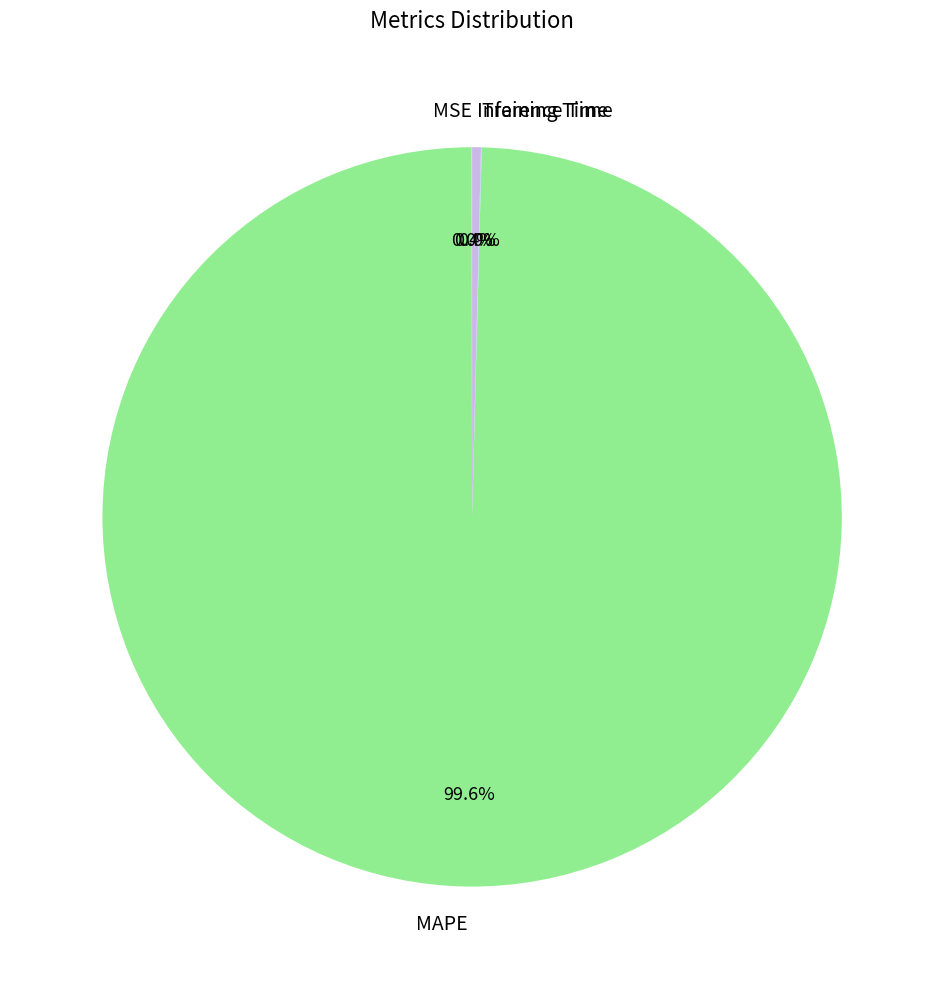

What is the largest slice in the pie chart?

MAPE